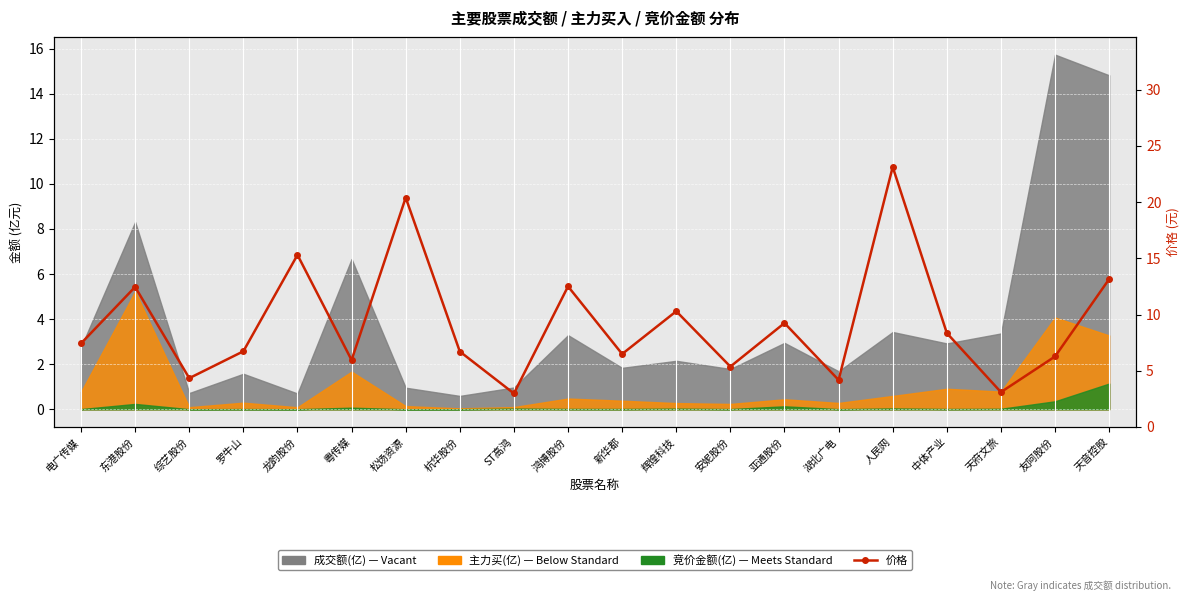

What is the value of the 5th point from the left?

15.3